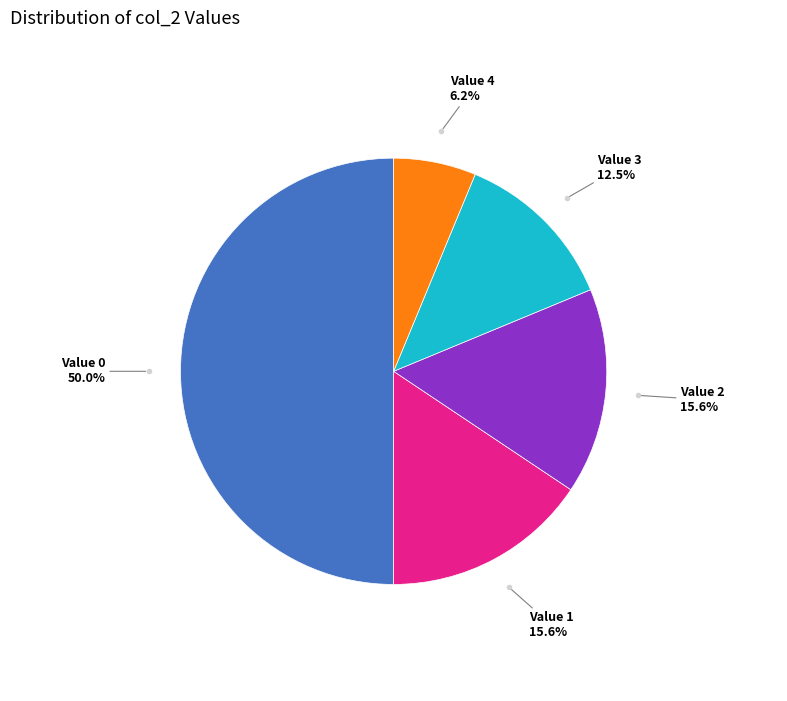

How many segments does this pie chart have?

5